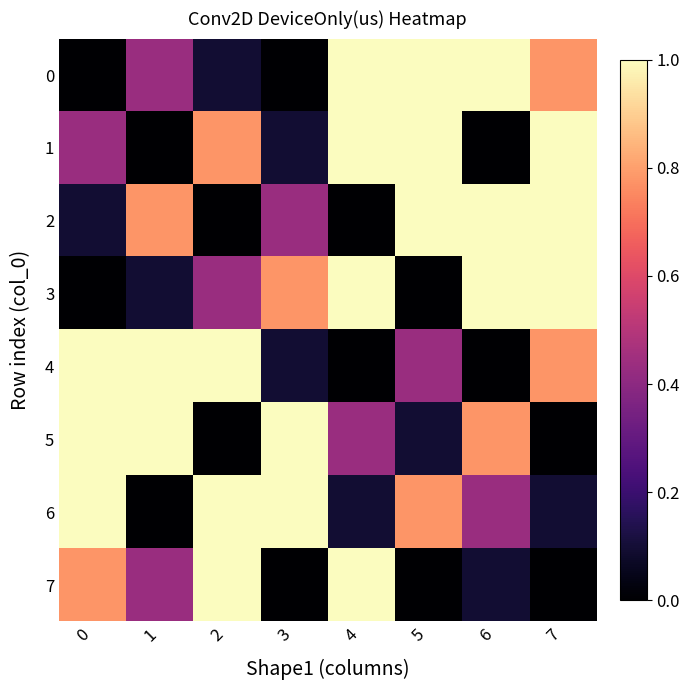

What is the difference between the highest and lowest values at 0?

1.0